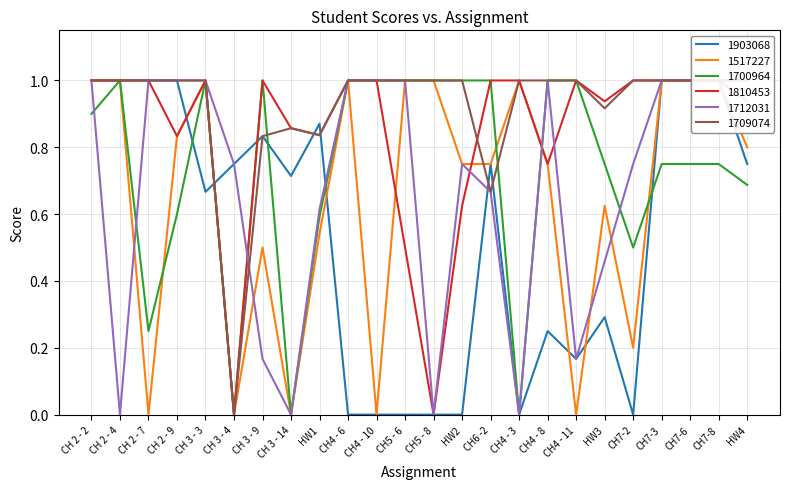

How many categories are shown in the chart?

24